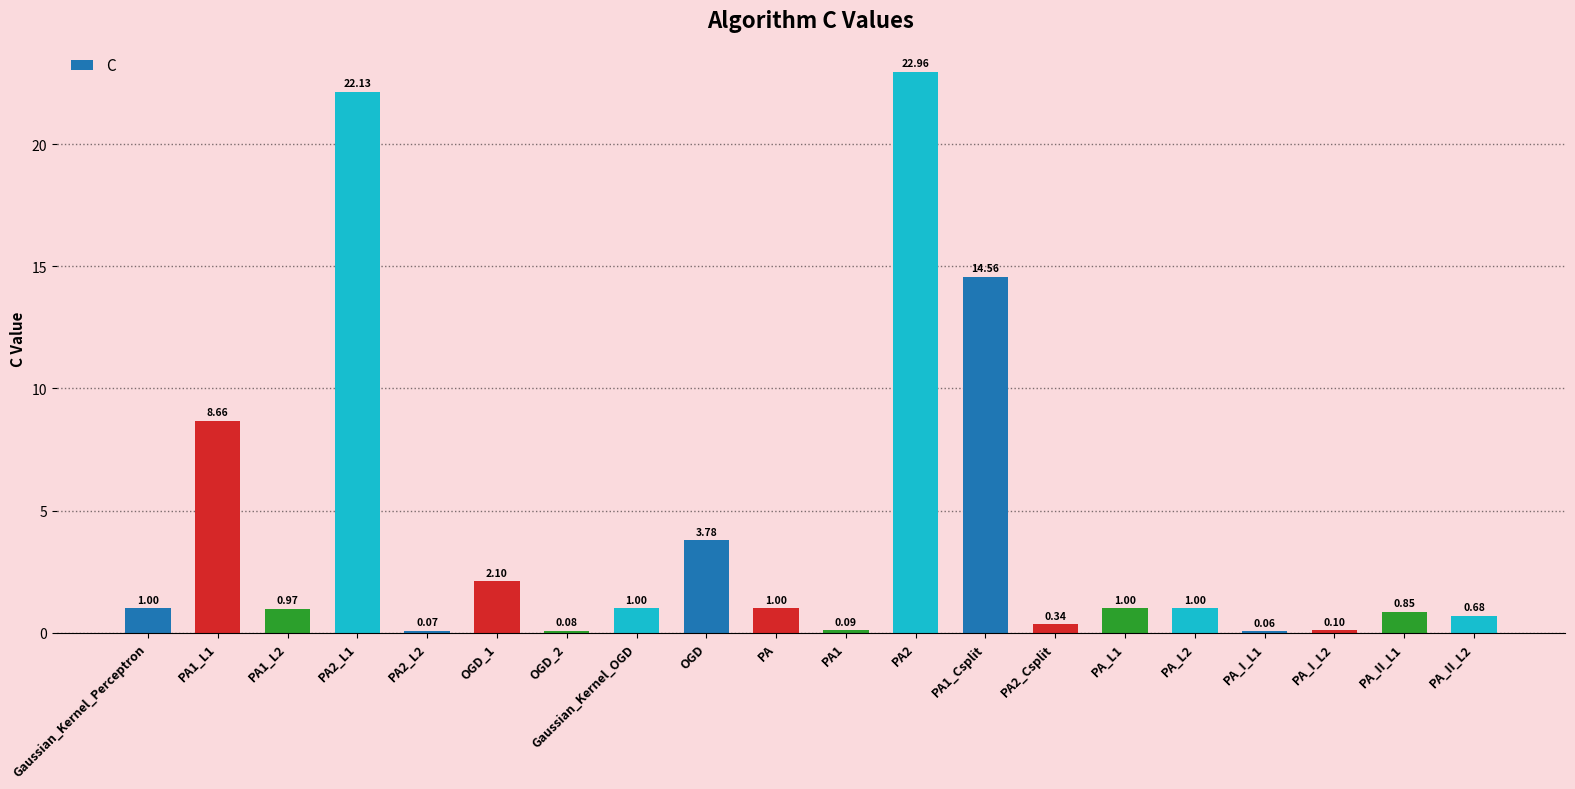

What is the sum of all values?

82.4